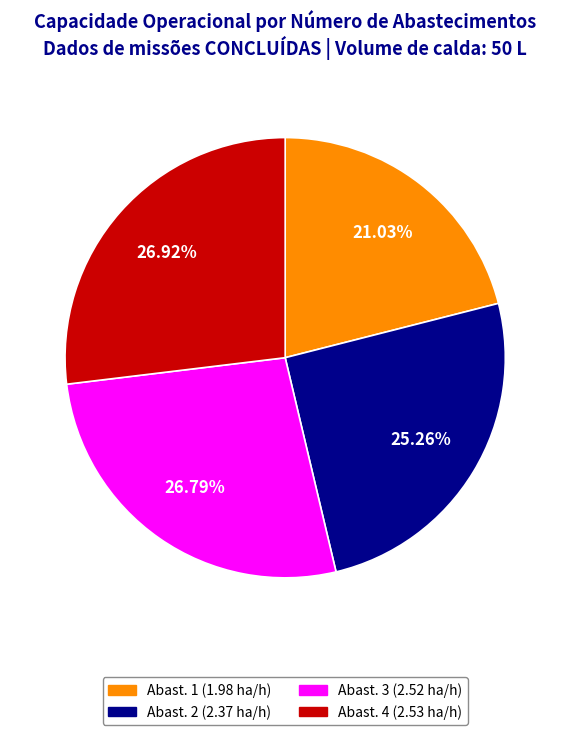

Count the number of slices in the pie.

4